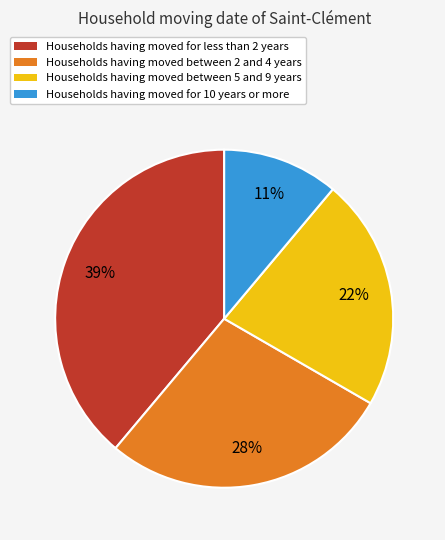

To the nearest percent, what is the difference between the largest and smallest slice percentages?

28%